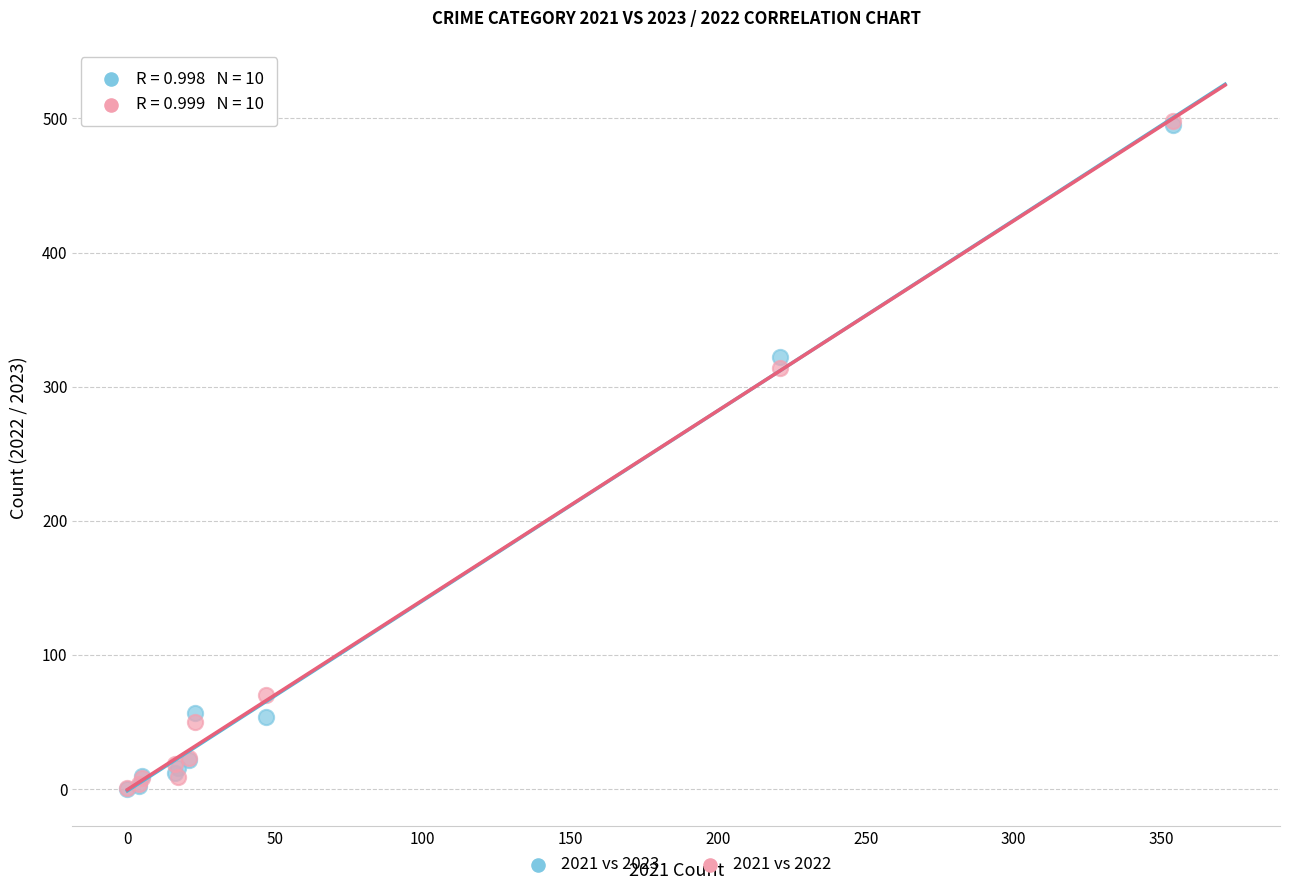

Across all series, what Y value is closest to 249?

314